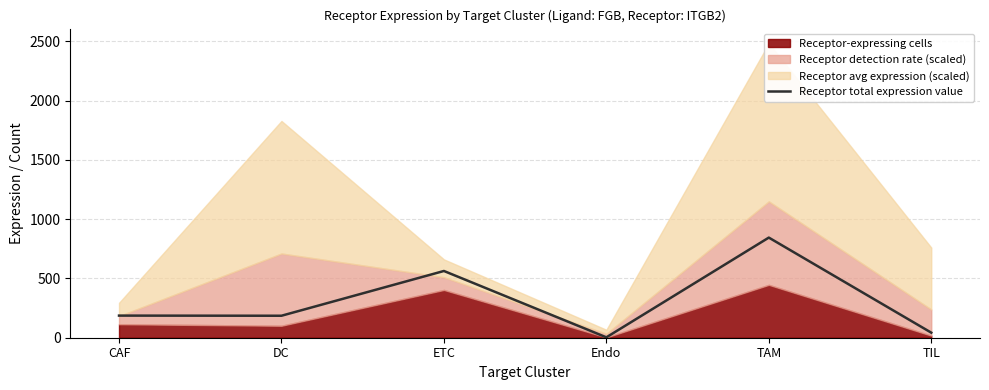

Is it true that the value at ETC is 795.5?

False